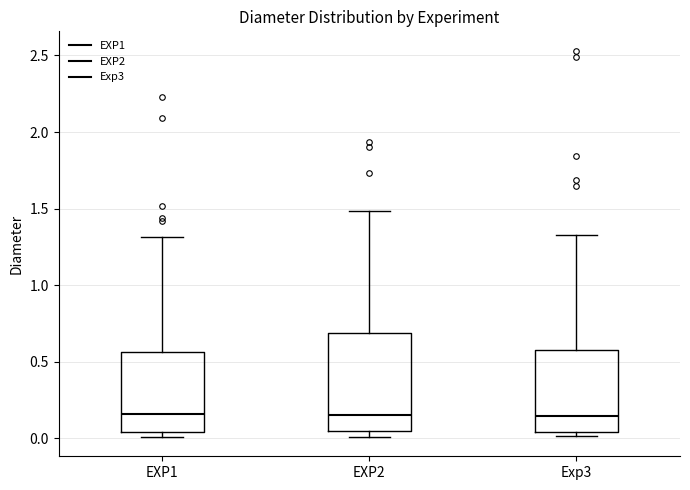

Which box is the tallest, from its lower edge to its upper edge?

EXP2